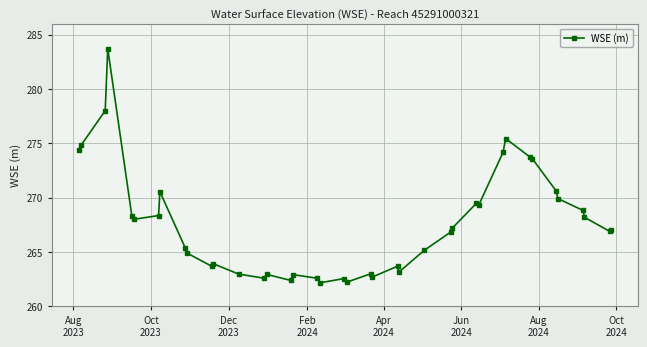

What is the difference between the maximum and minimum values?

21.5